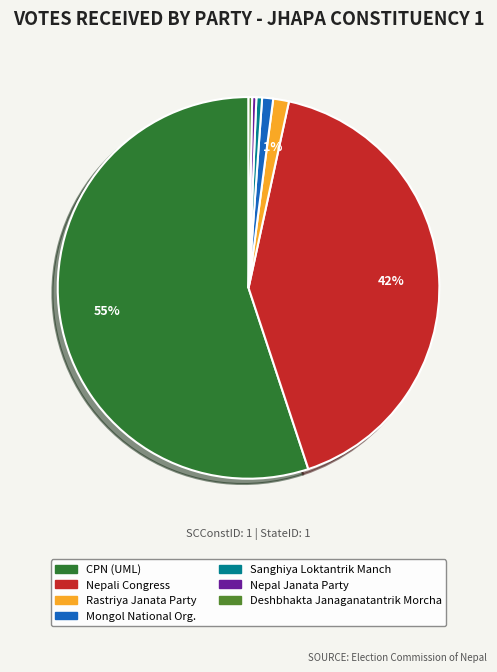

To the nearest percent, what is the average slice percentage?

14%